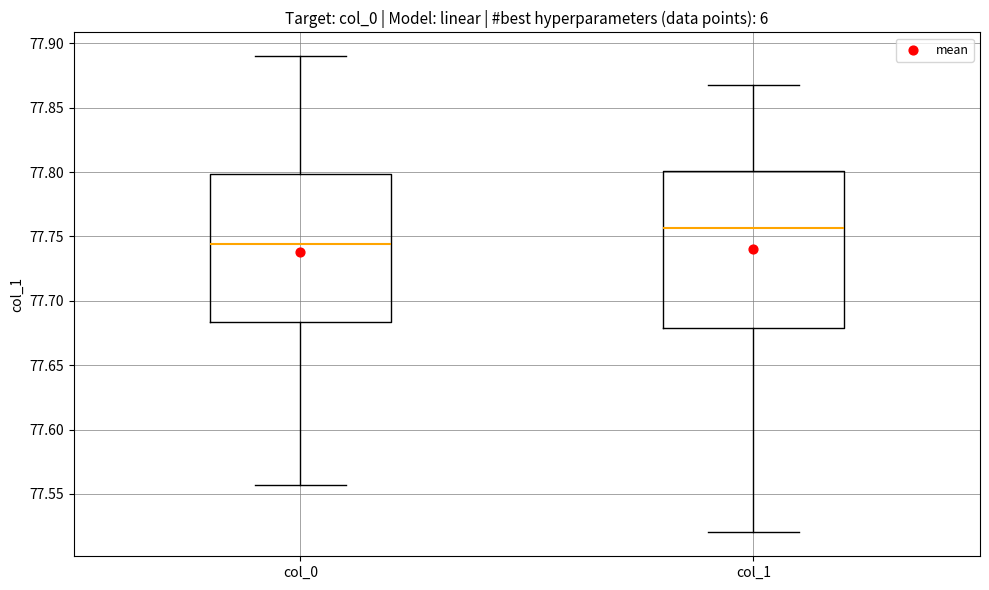

Which box is the tallest, from its lower edge to its upper edge?

col_1